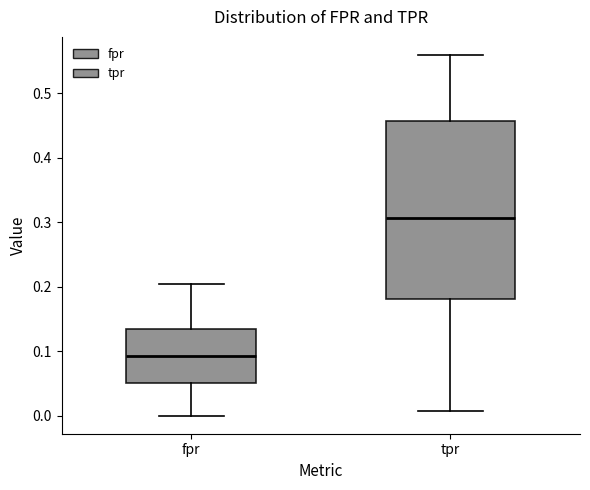

Which box has the lowest median line?

fpr